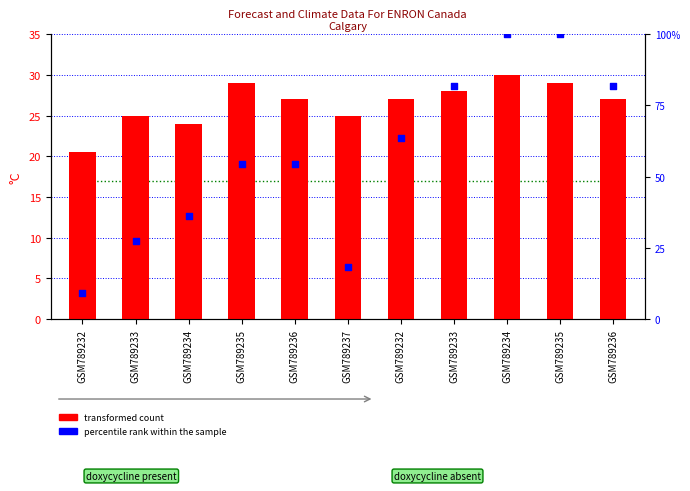

Which series reaches the maximum Y coordinate?

percentile rank within the sample